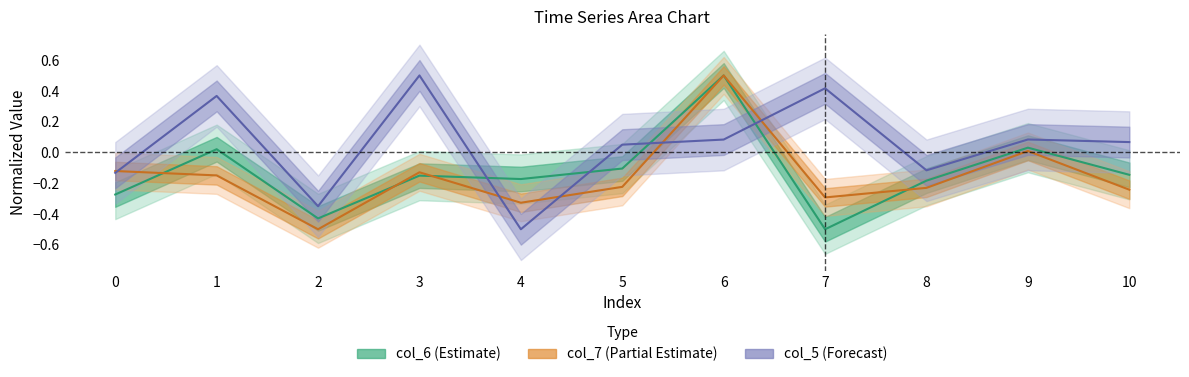

How many categories are shown in the chart?

11